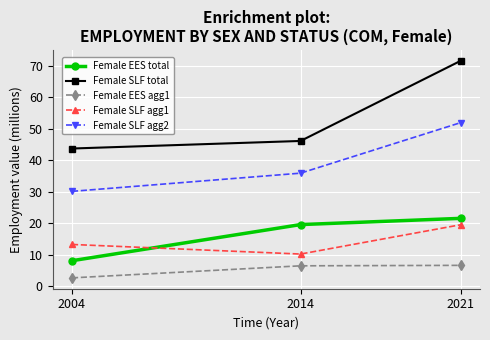

Which category has the lowest value in the Female EES agg1 series?

2004